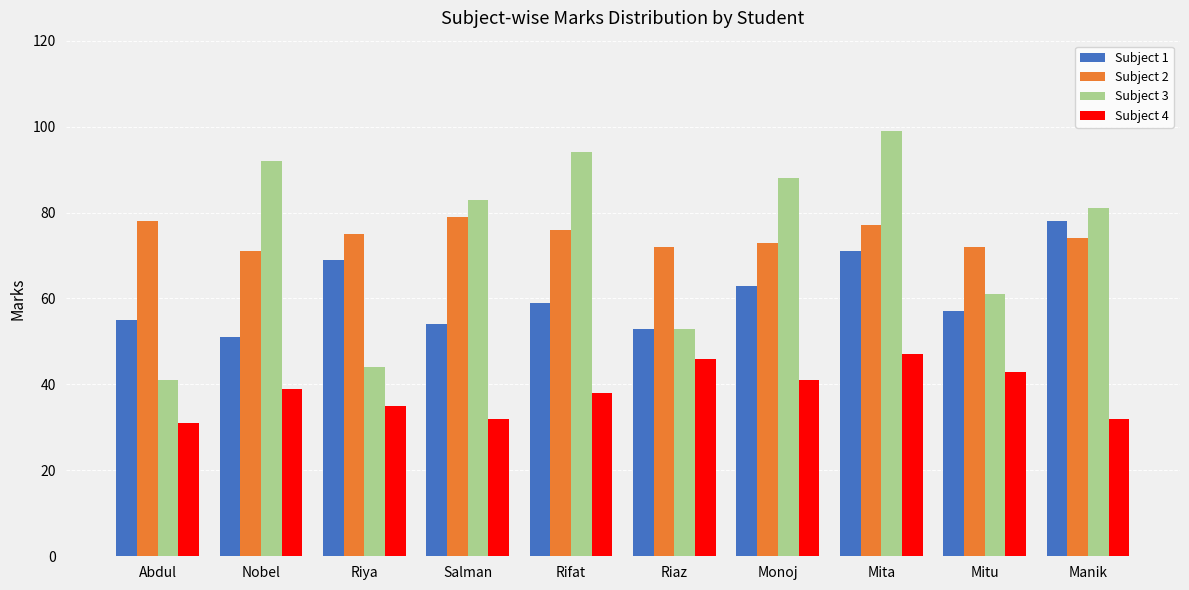

Between Mita and Manik, which series saw the biggest shift?

Subject 3